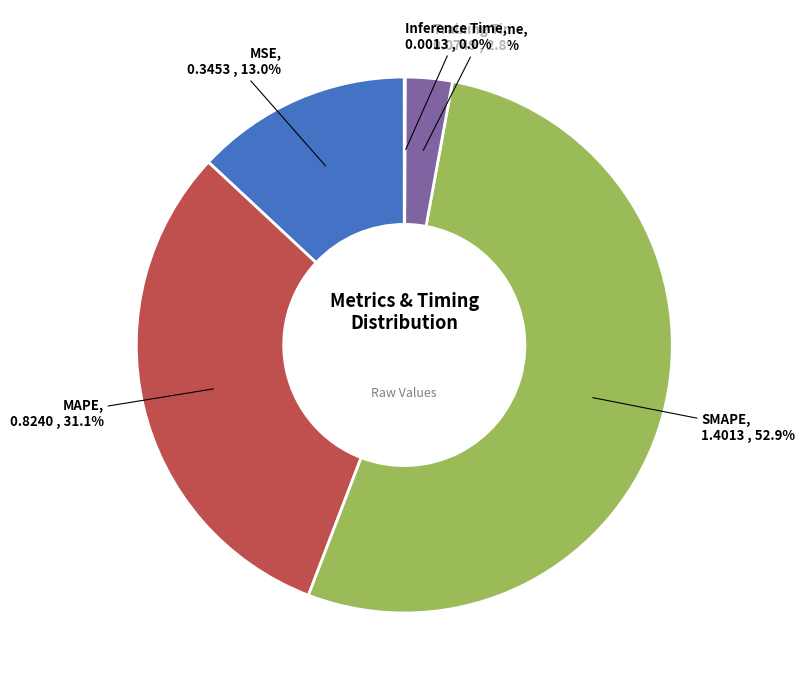

What portion of the pie excludes MSE?

87.0%